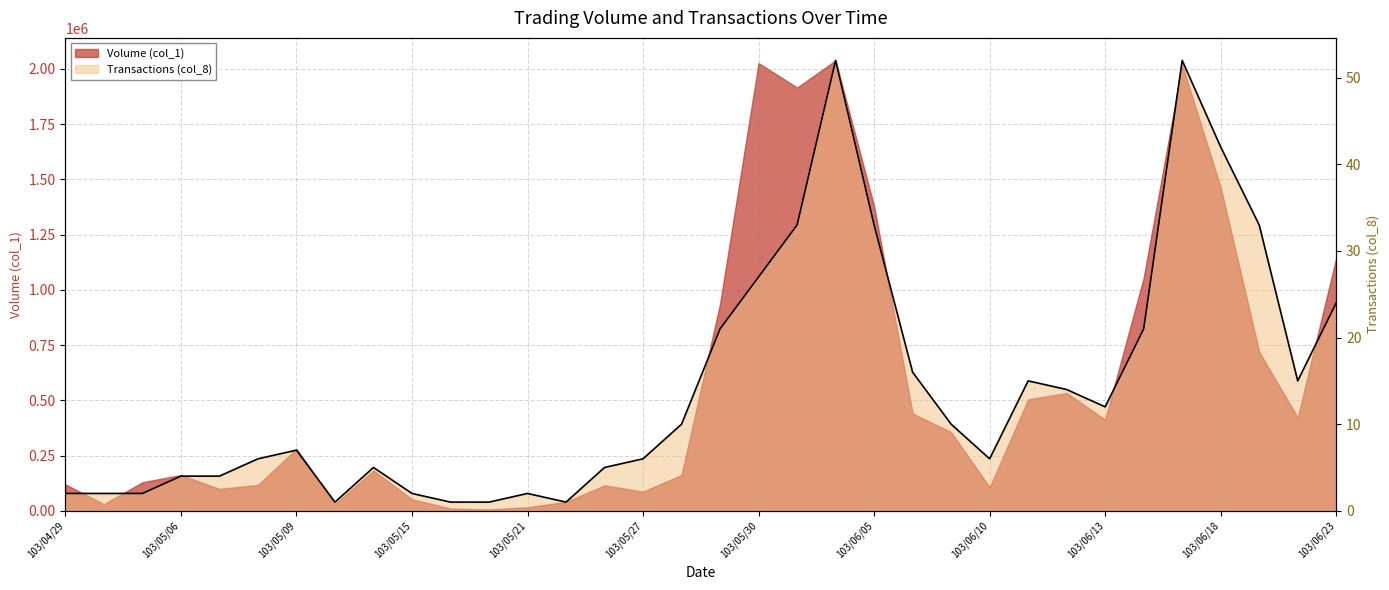

Approximately how many times larger is the value at 103/05/29 compared to 103/05/26?

4.2